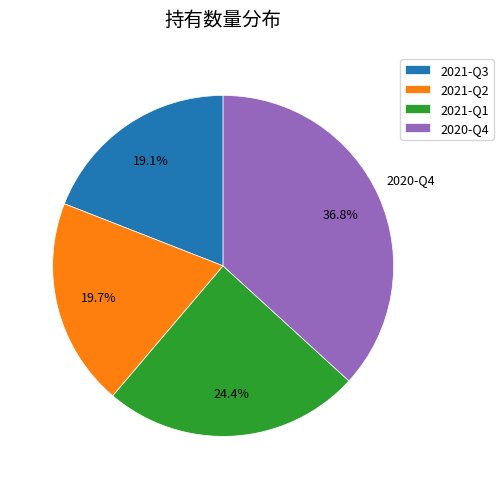

What is the total percentage of 2021-Q3 and 2021-Q1?

43.5%